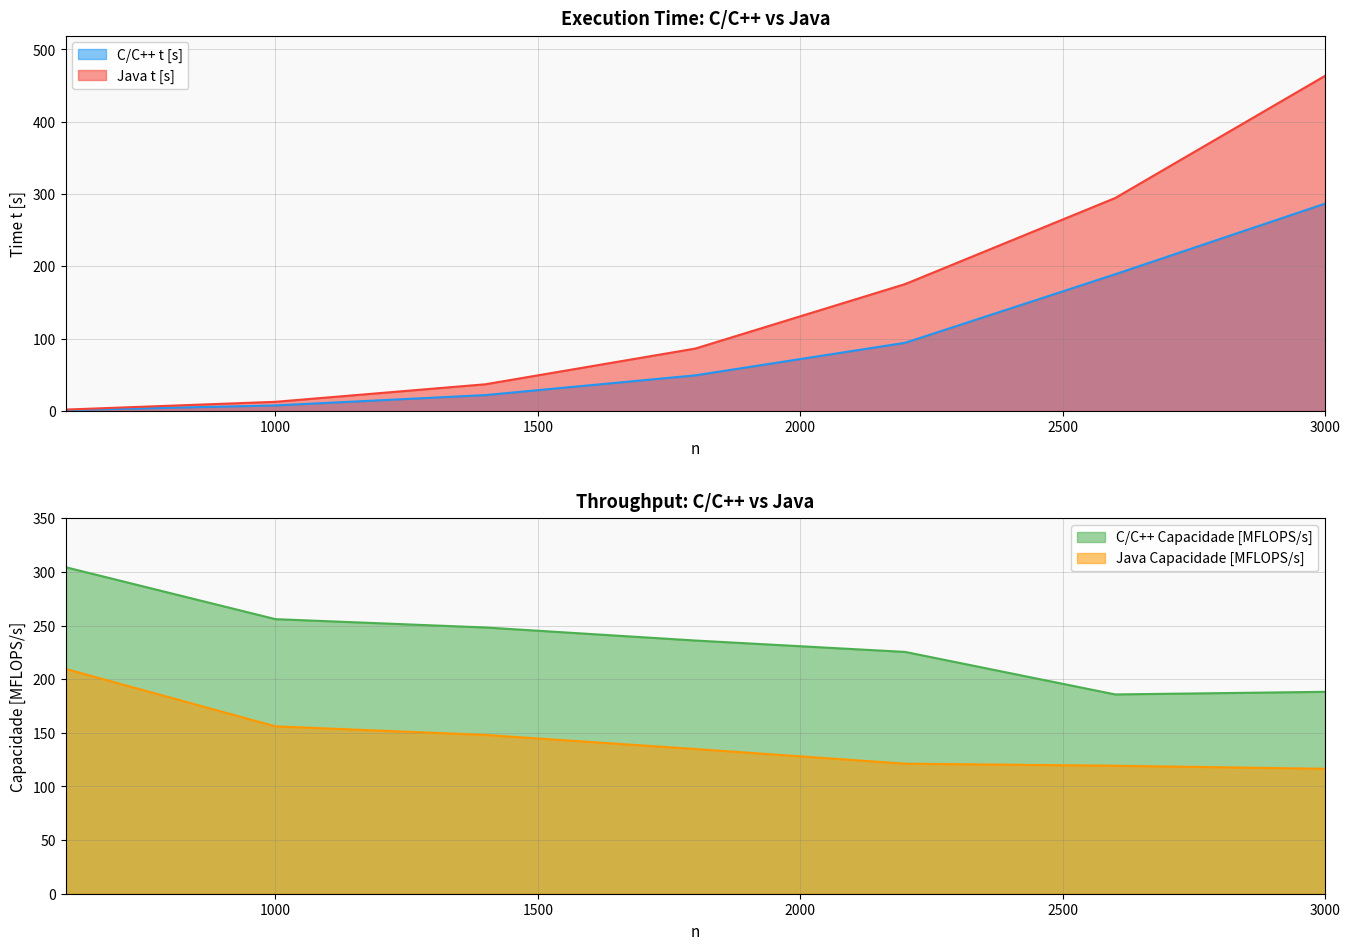

What is the difference between the maximum and minimum values in the C/C++ Capacidade [MFLOPS/s] series?

118.6